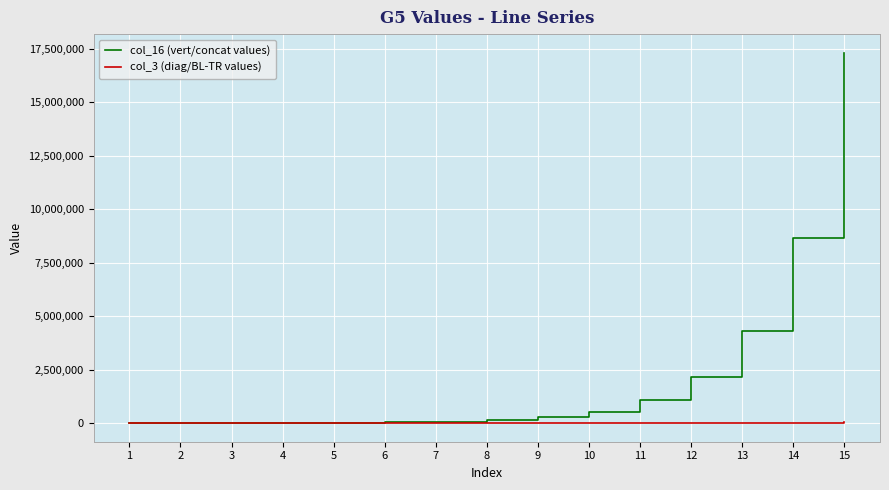

What is the difference between the second highest and second lowest values in the col_16 (vert/concat values) series?

8656830